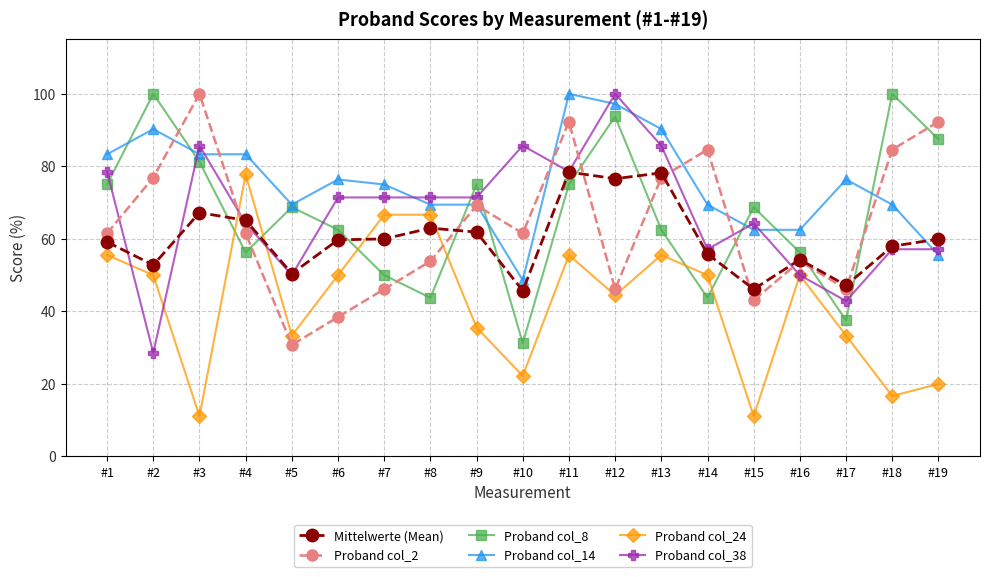

True or false: Mittelwerte (Mean) has more than 0 points higher than both neighbors.

True